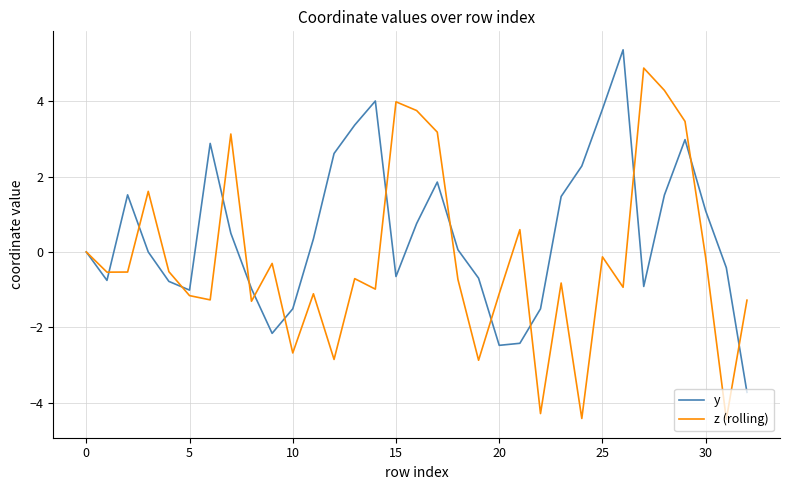

Which series has the largest total across all categories?

y